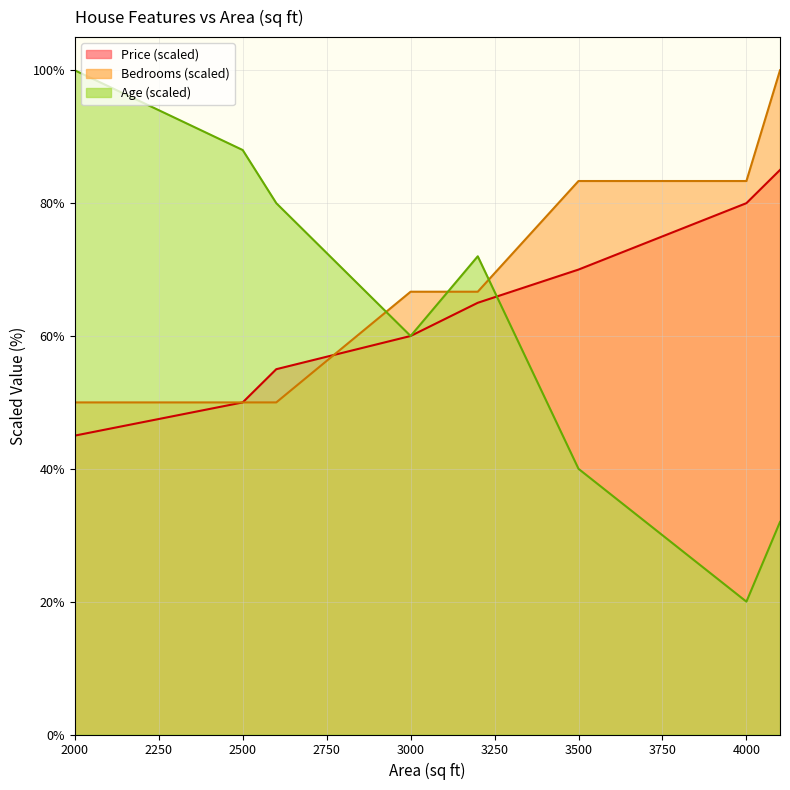

What value does the Bedrooms series have at 2000?

50.0